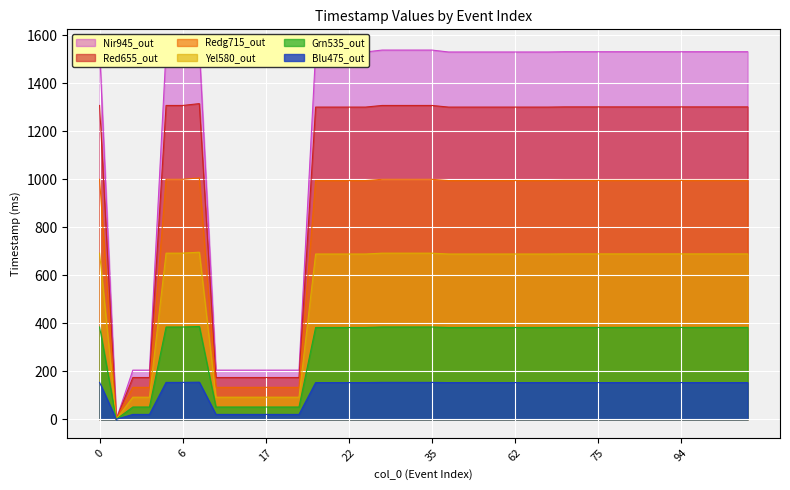

Rank the categories by value from highest to lowest.

7, 0, 5, 6, 32, 33, 34, 35, 65, 74, 75, 76, 77, 92, 93, 94, 95, 96, 97, 98, 20, 21, 22, 23, 56, 57, 58, 59, 62, 63, 64, 3, 4, 14, 15, 16, 17, 18, 19, 2